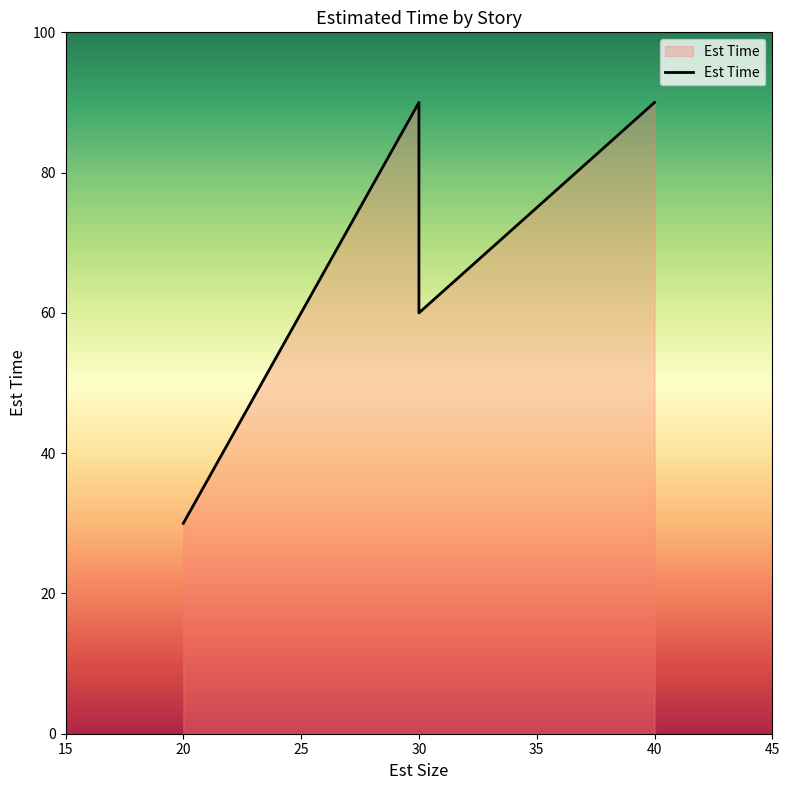

Does the chart display data point markers on the line(s)?

No